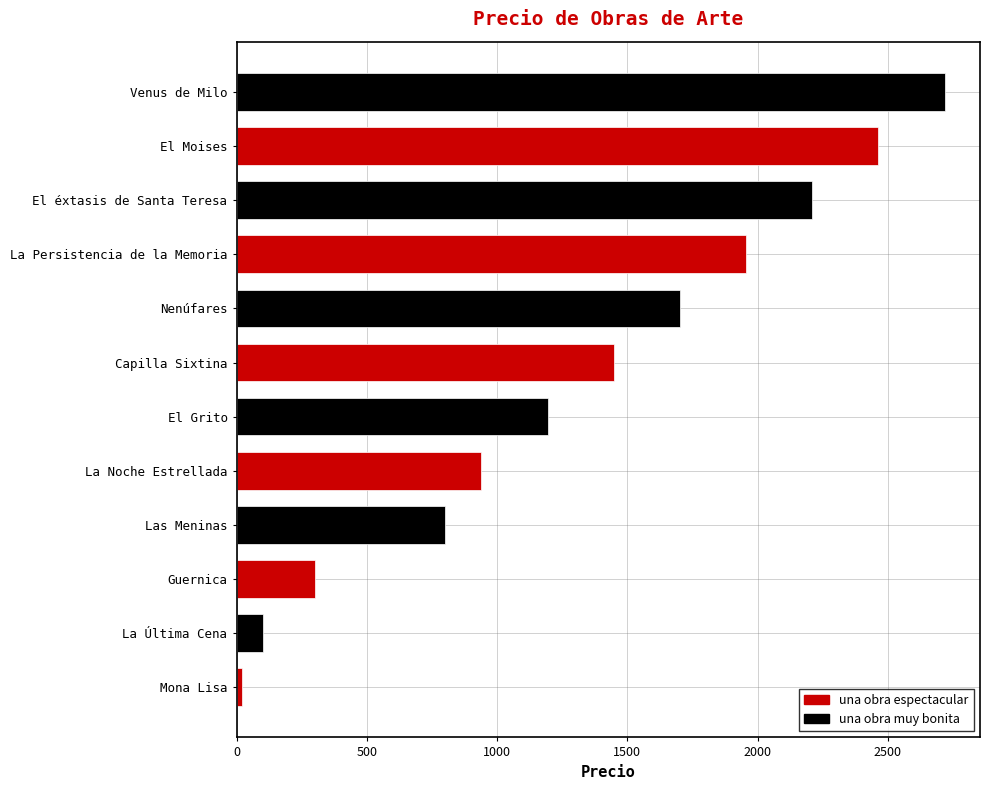

Between La Última Cena and Capilla Sixtina, which is larger?

Capilla Sixtina